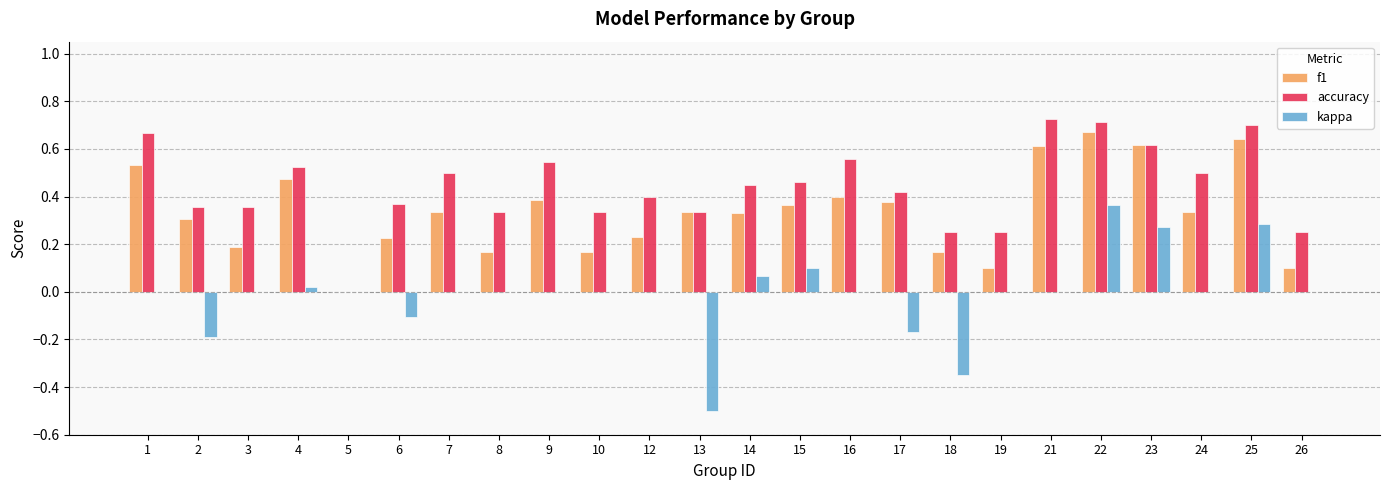

Are the bars grouped side by side (vs. stacked)?

Yes